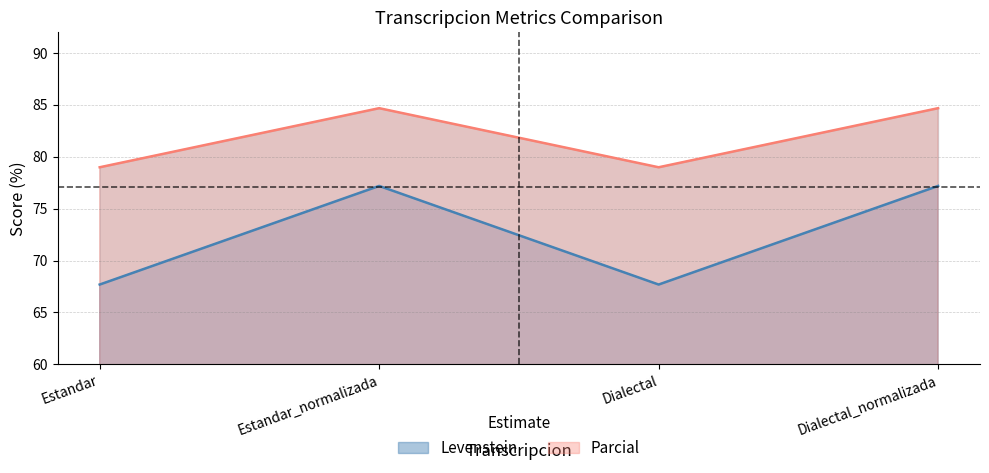

What is the label of the 2nd point from the right?

Dialectal